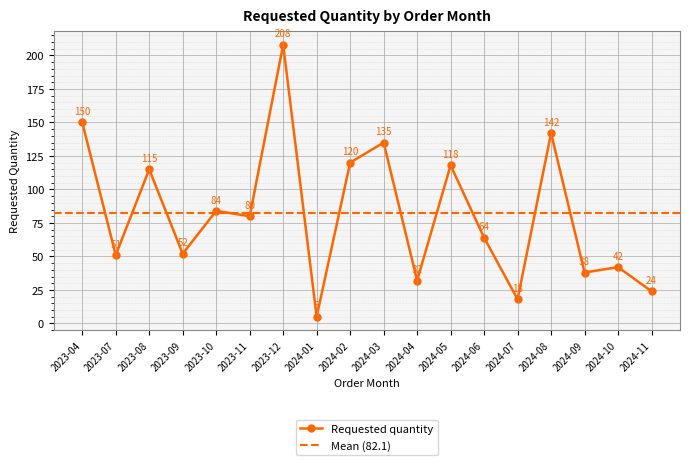

Reading right to left, transcribe all the data shown in this chart.

2024-11=24	2024-10=42	2024-09=38	2024-08=142	2024-07=18	2024-06=64	2024-05=118	2024-04=32	2024-03=135	2024-02=120	2024-01=5	2023-12=208	2023-11=80	2023-10=84	2023-09=52	2023-08=115	2023-07=51	2023-04=150